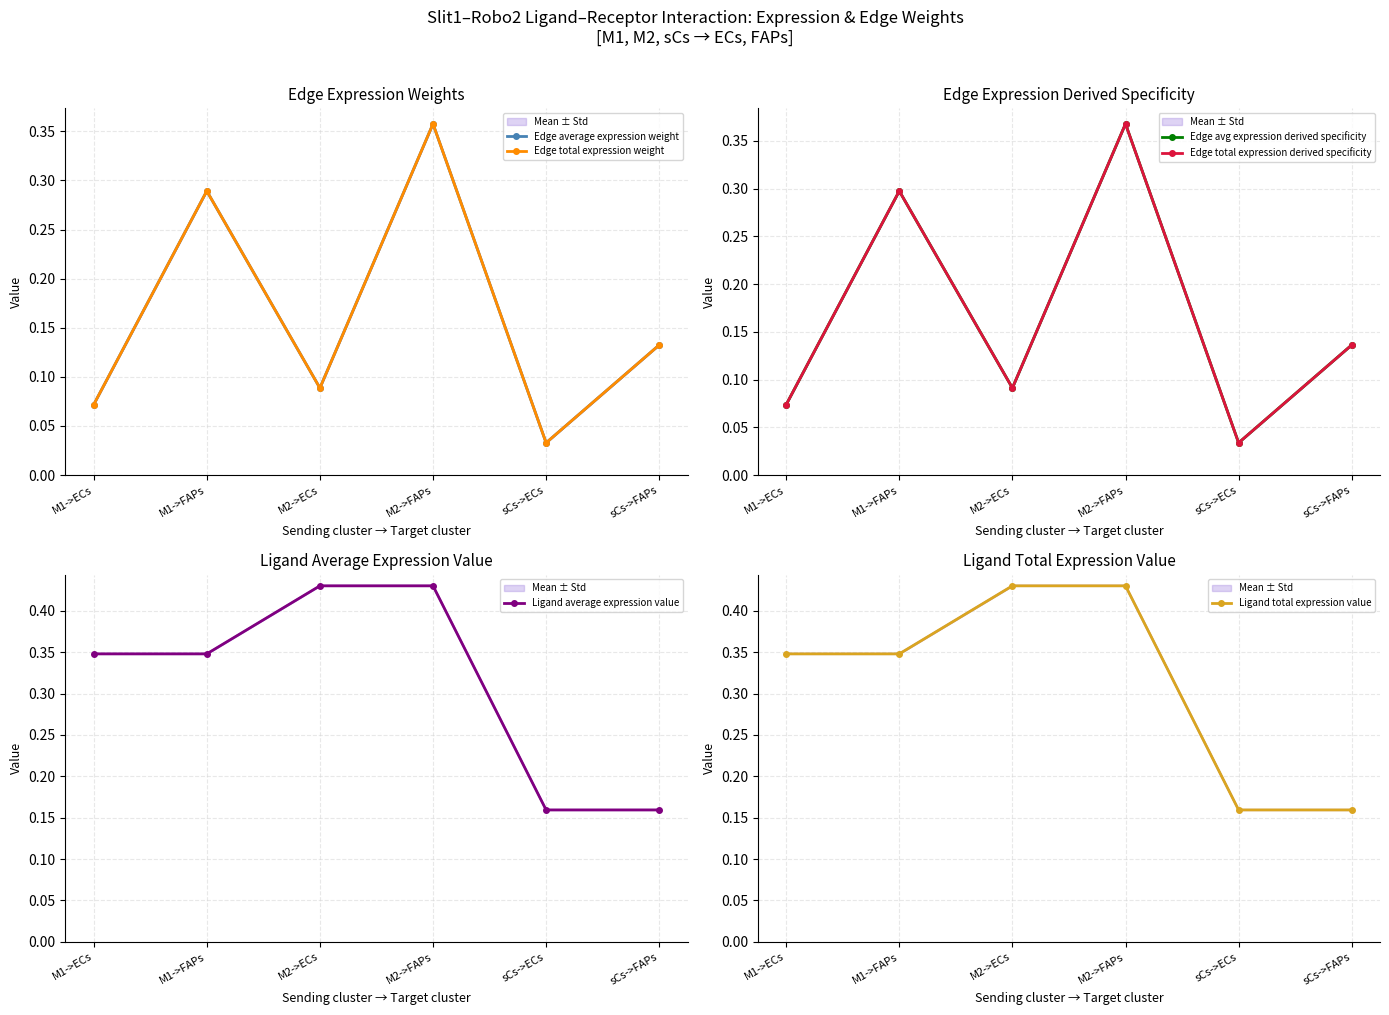

True or false: Edge total expression derived specificity and Ligand average expression value intersect in this chart.

False